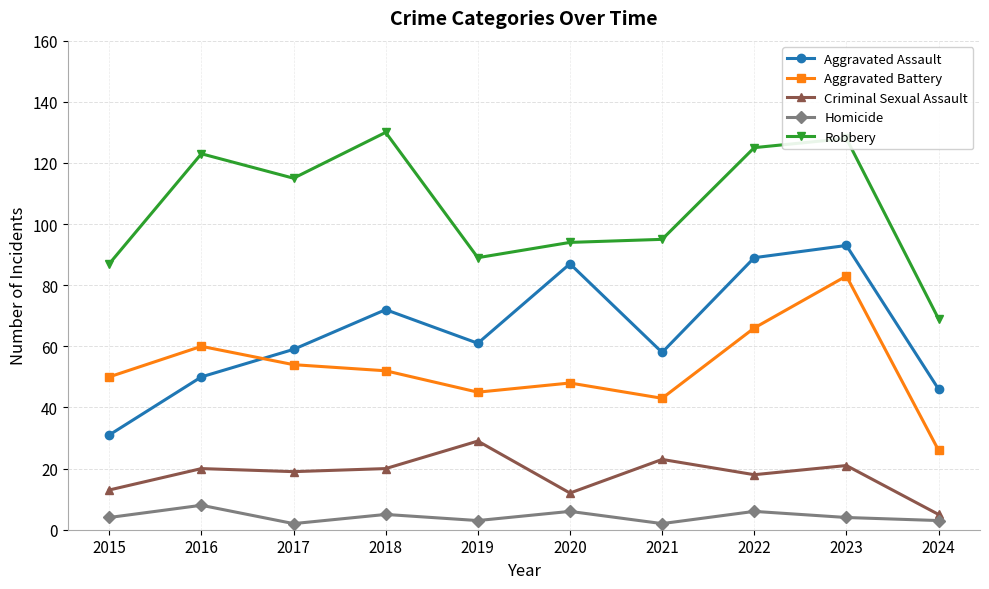

How many lines are shown in the chart?

5